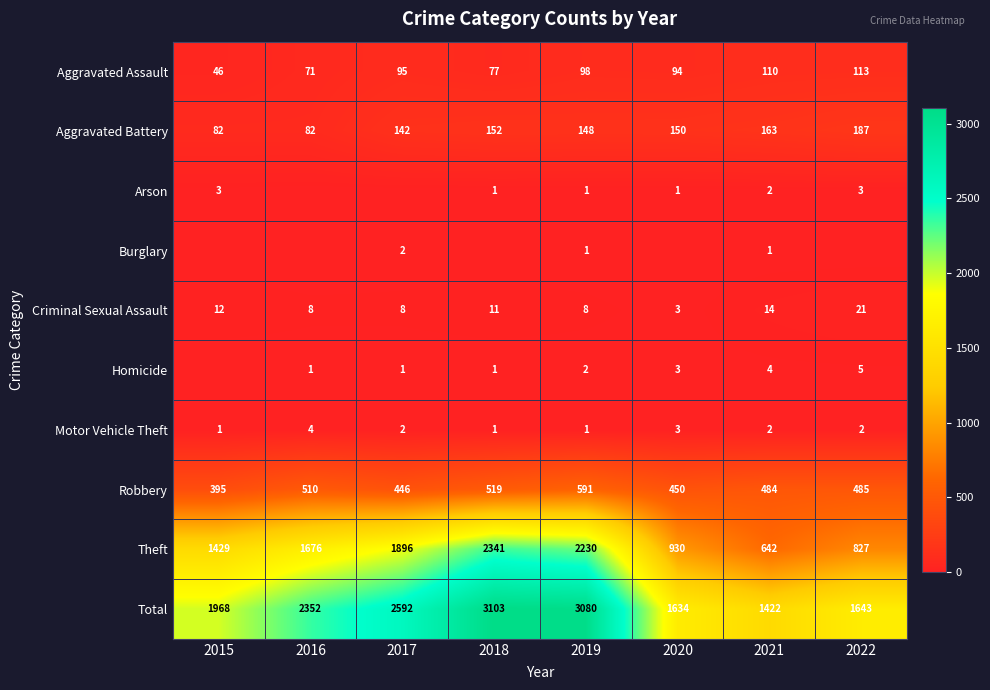

What is the difference between the Total values at 2015 and 2018?

1135